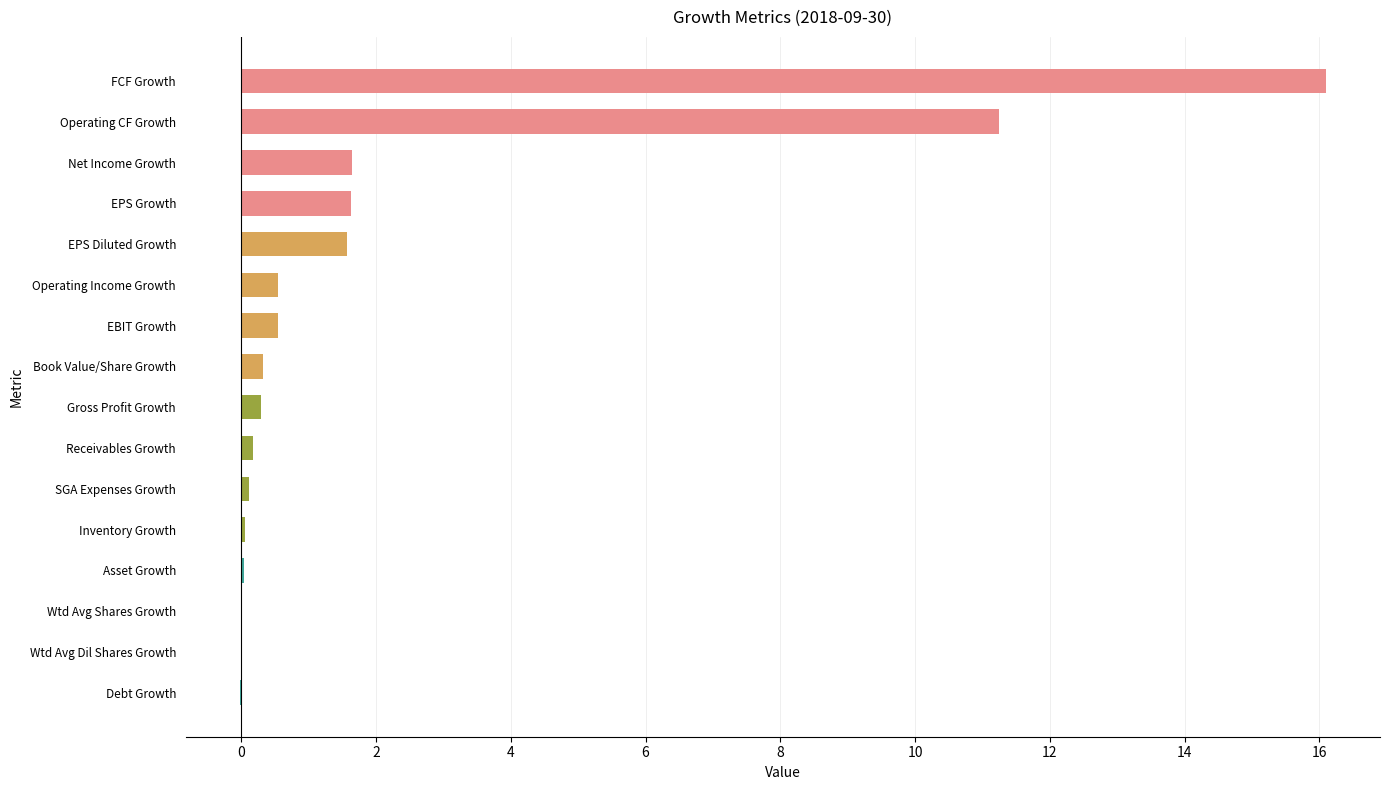

The value at Wtd Avg Shares Growth is 0.0. True or false?

True